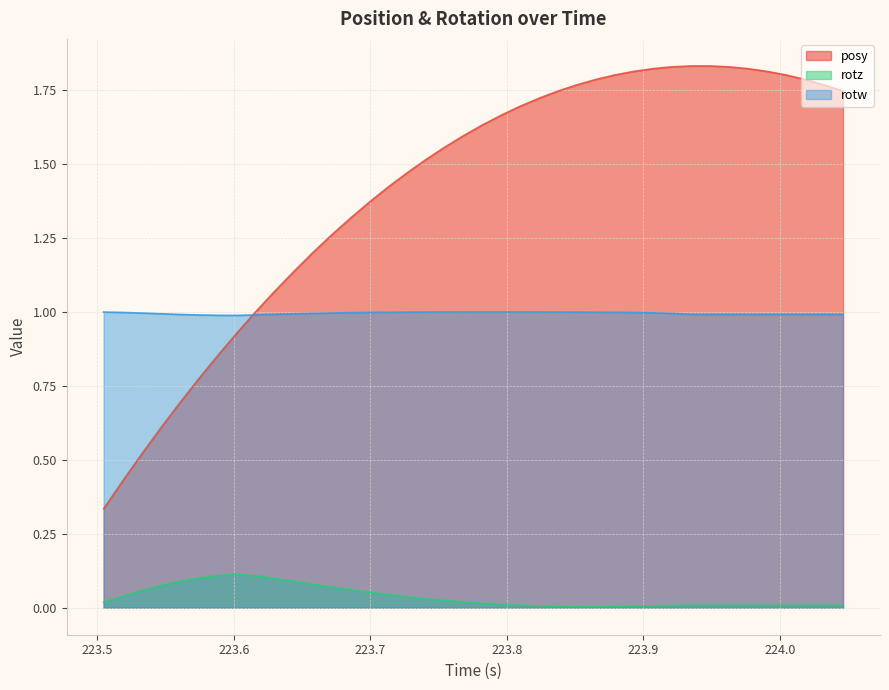

True or false: rotw and rotz cross at least once.

False